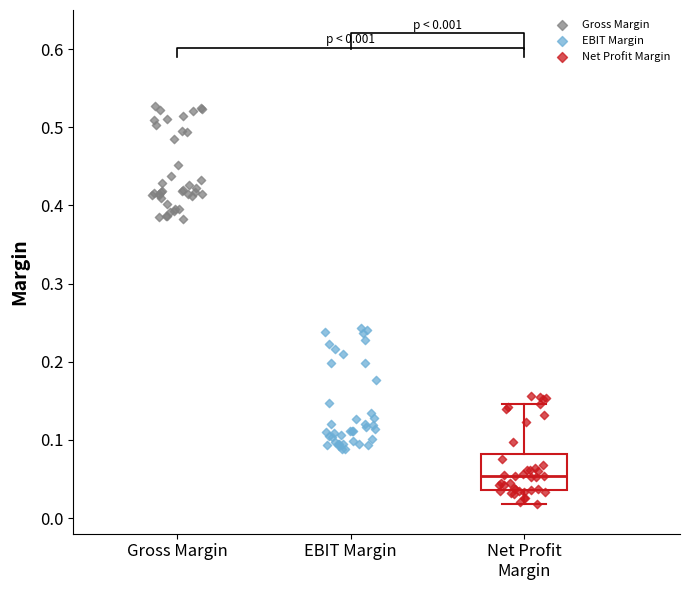

Which series reaches the minimum Y coordinate?

Net Profit Margin